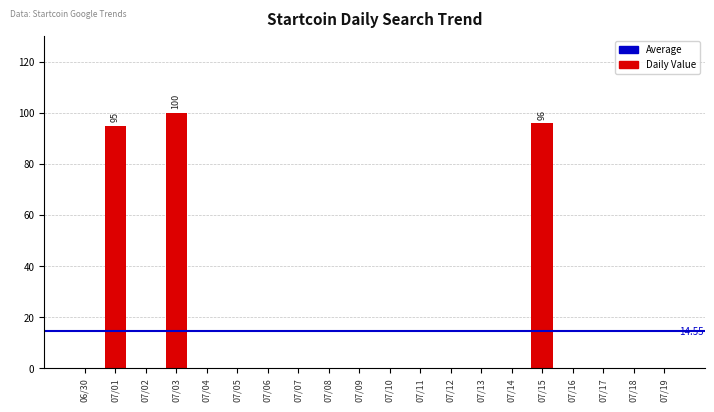

Rank the categories by value from highest to lowest.

07/03, 07/15, 07/01, 06/30, 07/02, 07/04, 07/05, 07/06, 07/07, 07/08, 07/09, 07/10, 07/11, 07/12, 07/13, 07/14, 07/16, 07/17, 07/18, 07/19